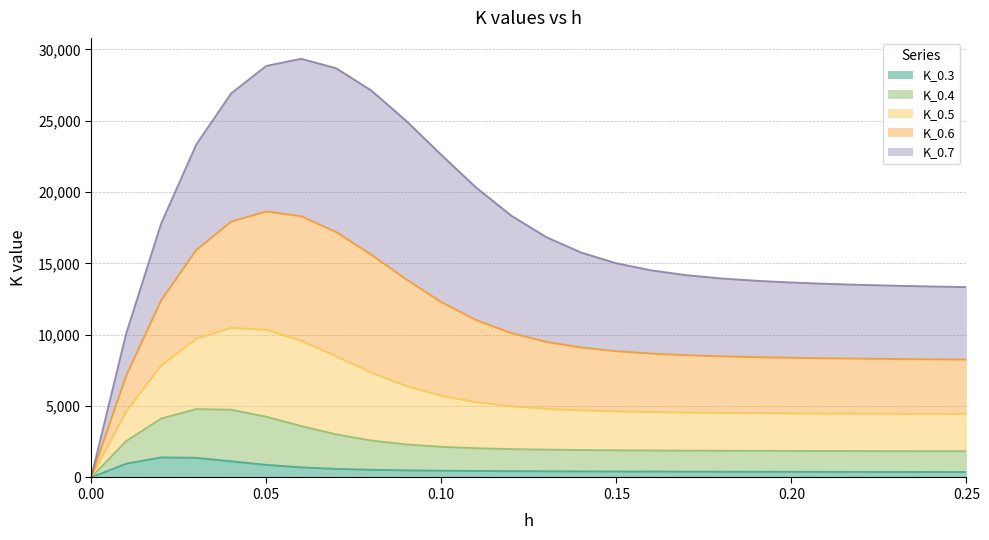

Which series changed the most between 0.09 and 0.1?

K_0.6